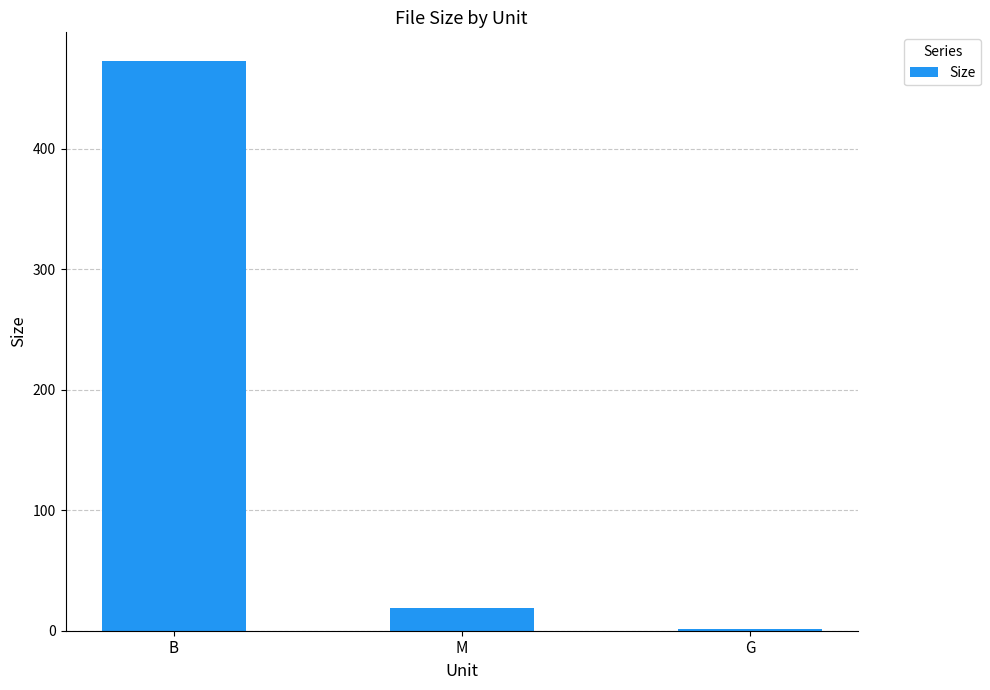

What value does the data have at M?

18.5